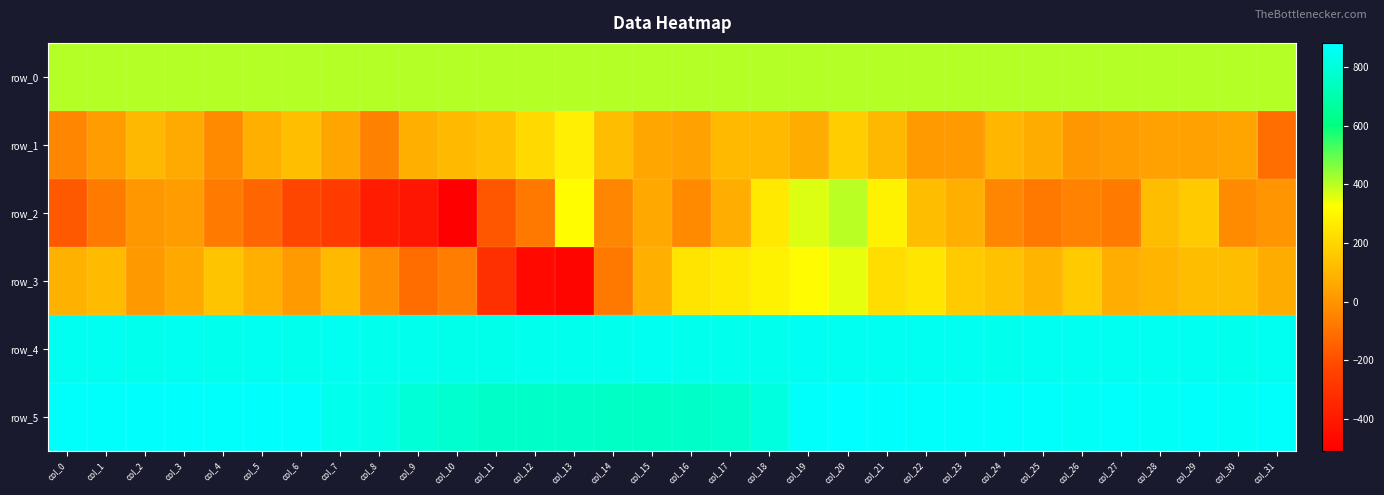

What is the minimum value for row_2?

-508.0